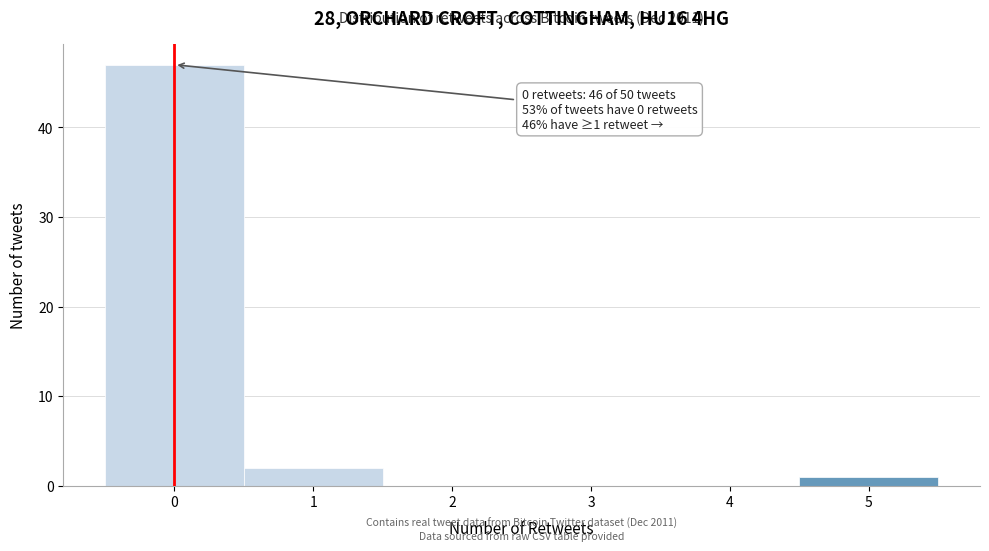

Which range on the x-axis has the tallest bar?

-0.5 to 0.5